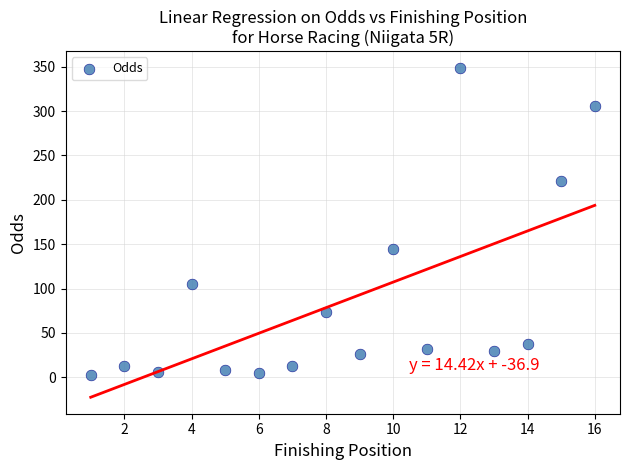

What is the range of Y values (max minus min)?

346.6